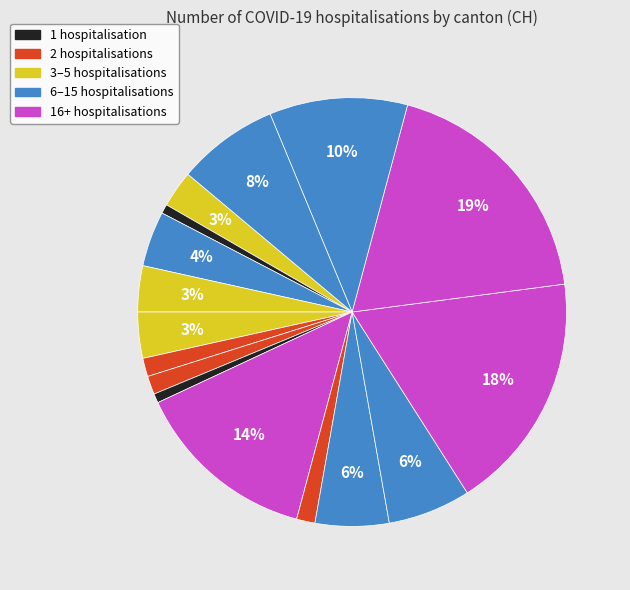

How many segments does this pie chart have?

16